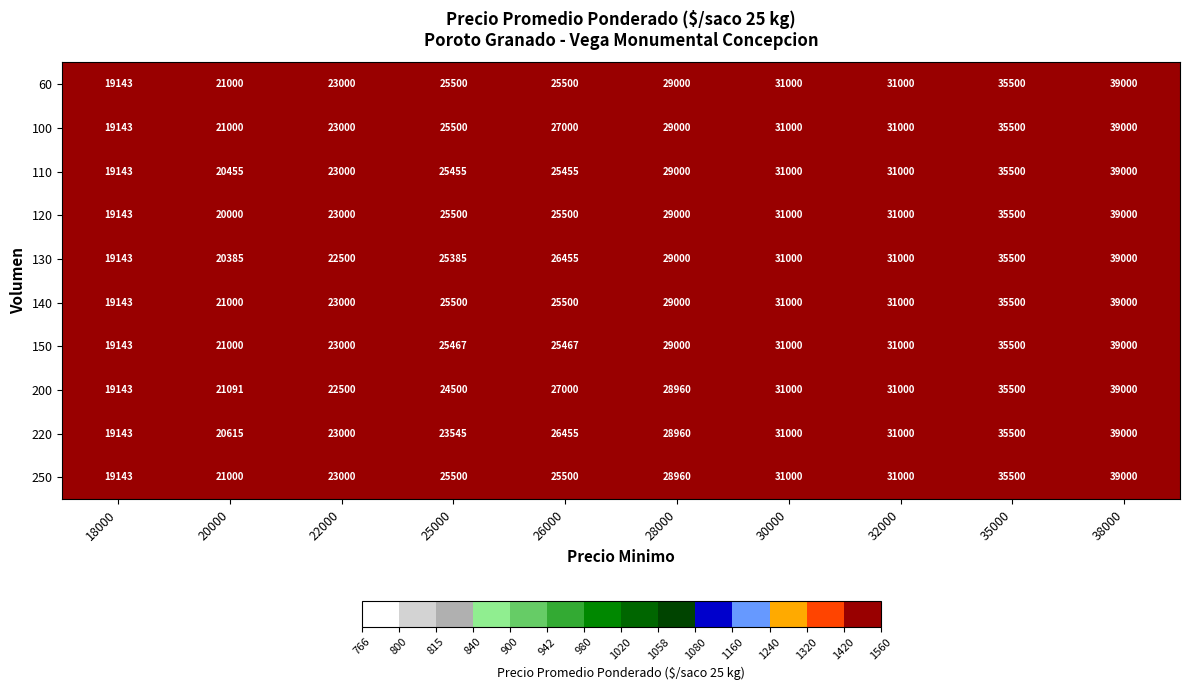

Which series has the largest total across all categories?

100